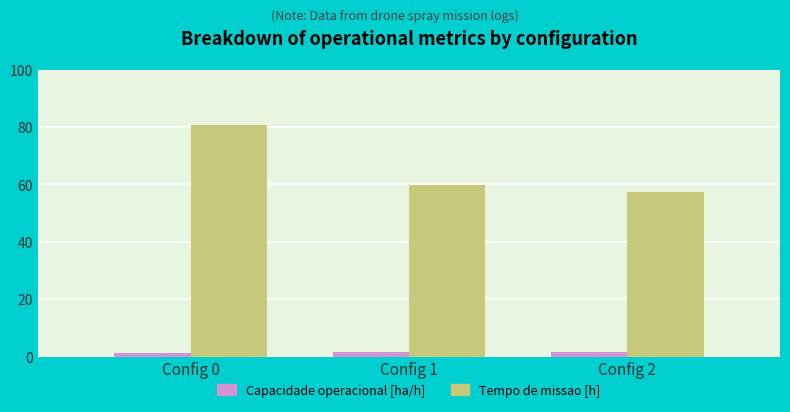

Where is Tempo de missao [h] nearest to the value 69?

Config 1